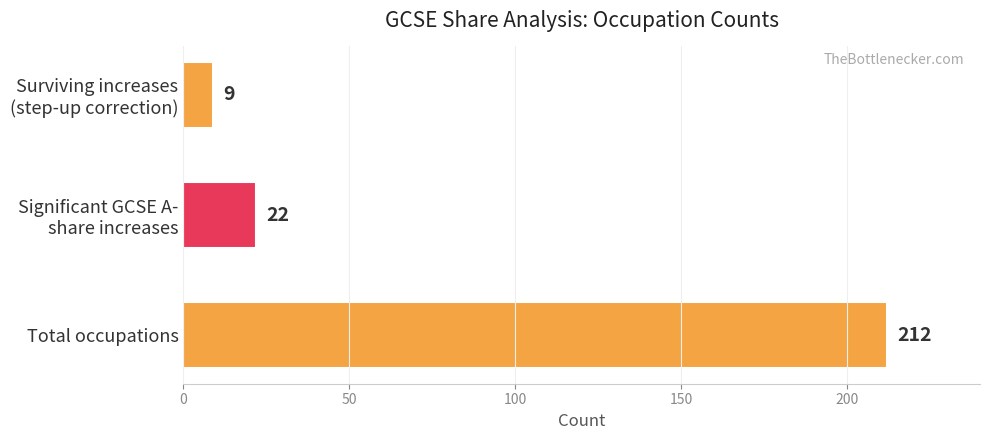

How many values are below 22?

1